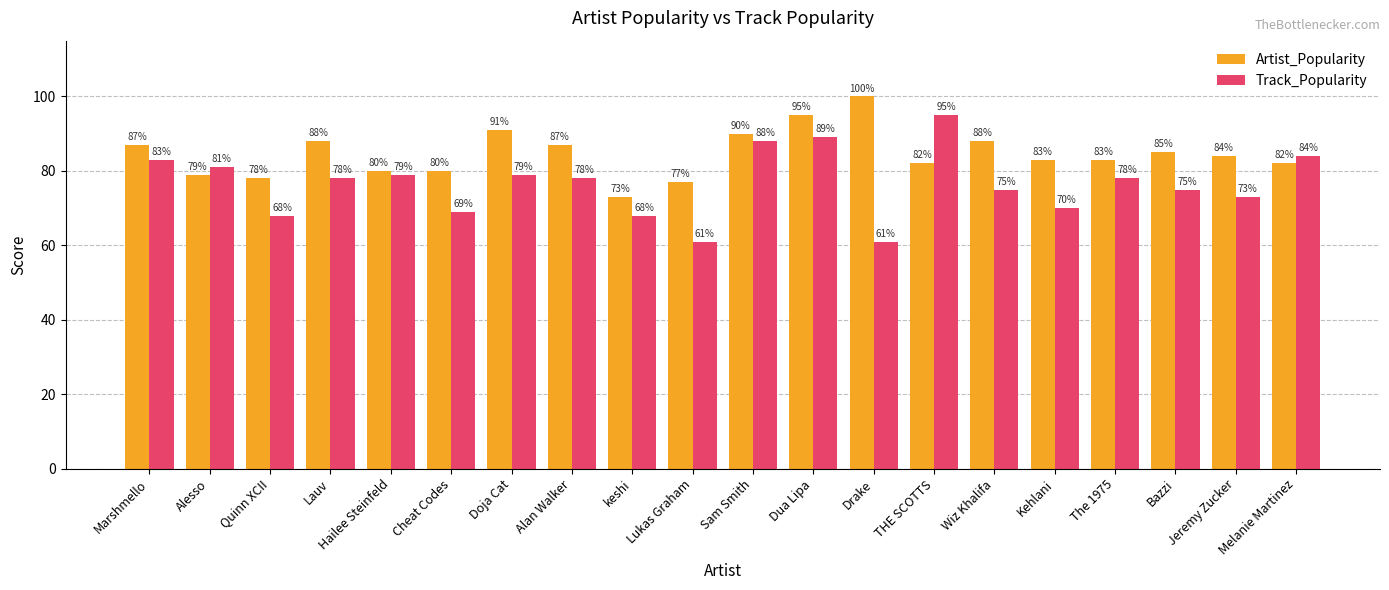

Is it true that Artist_Popularity equals 90 at Sam Smith?

True